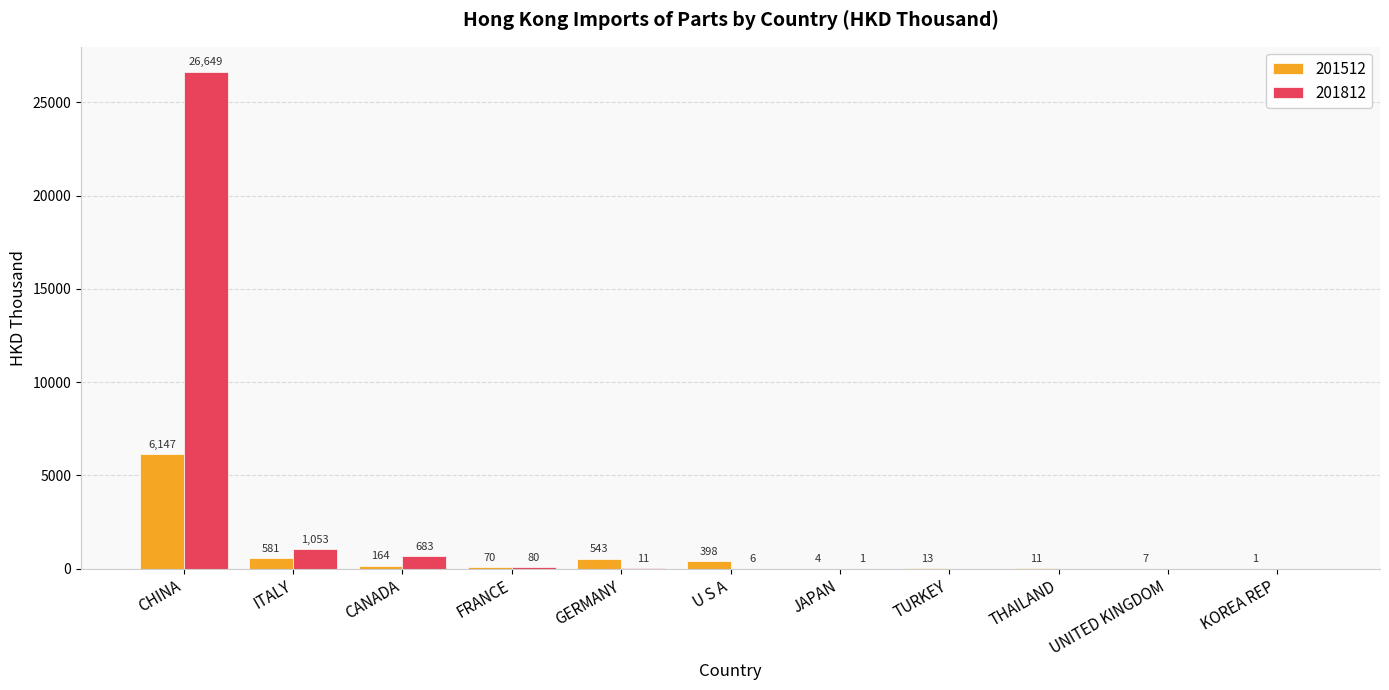

At which label does 201512 first exceed 70?

CHINA